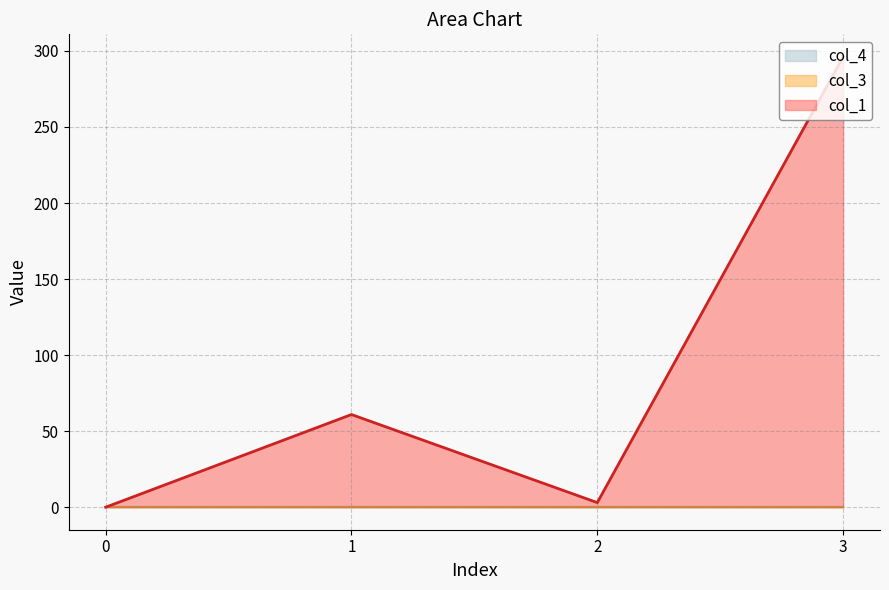

How many data points does each series have?

4